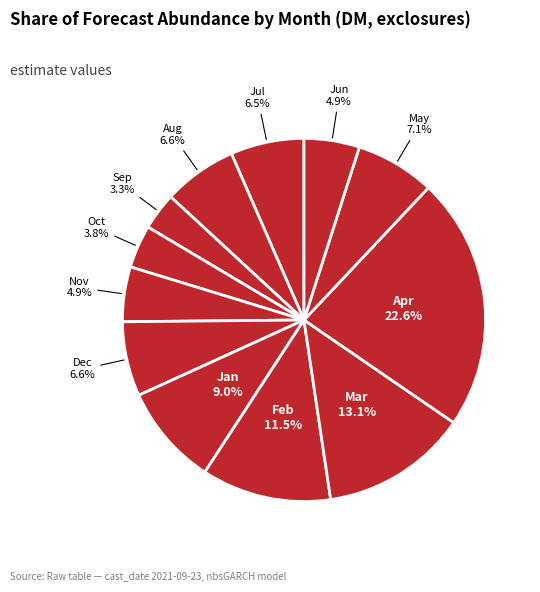

Does any single category account for the majority?

No